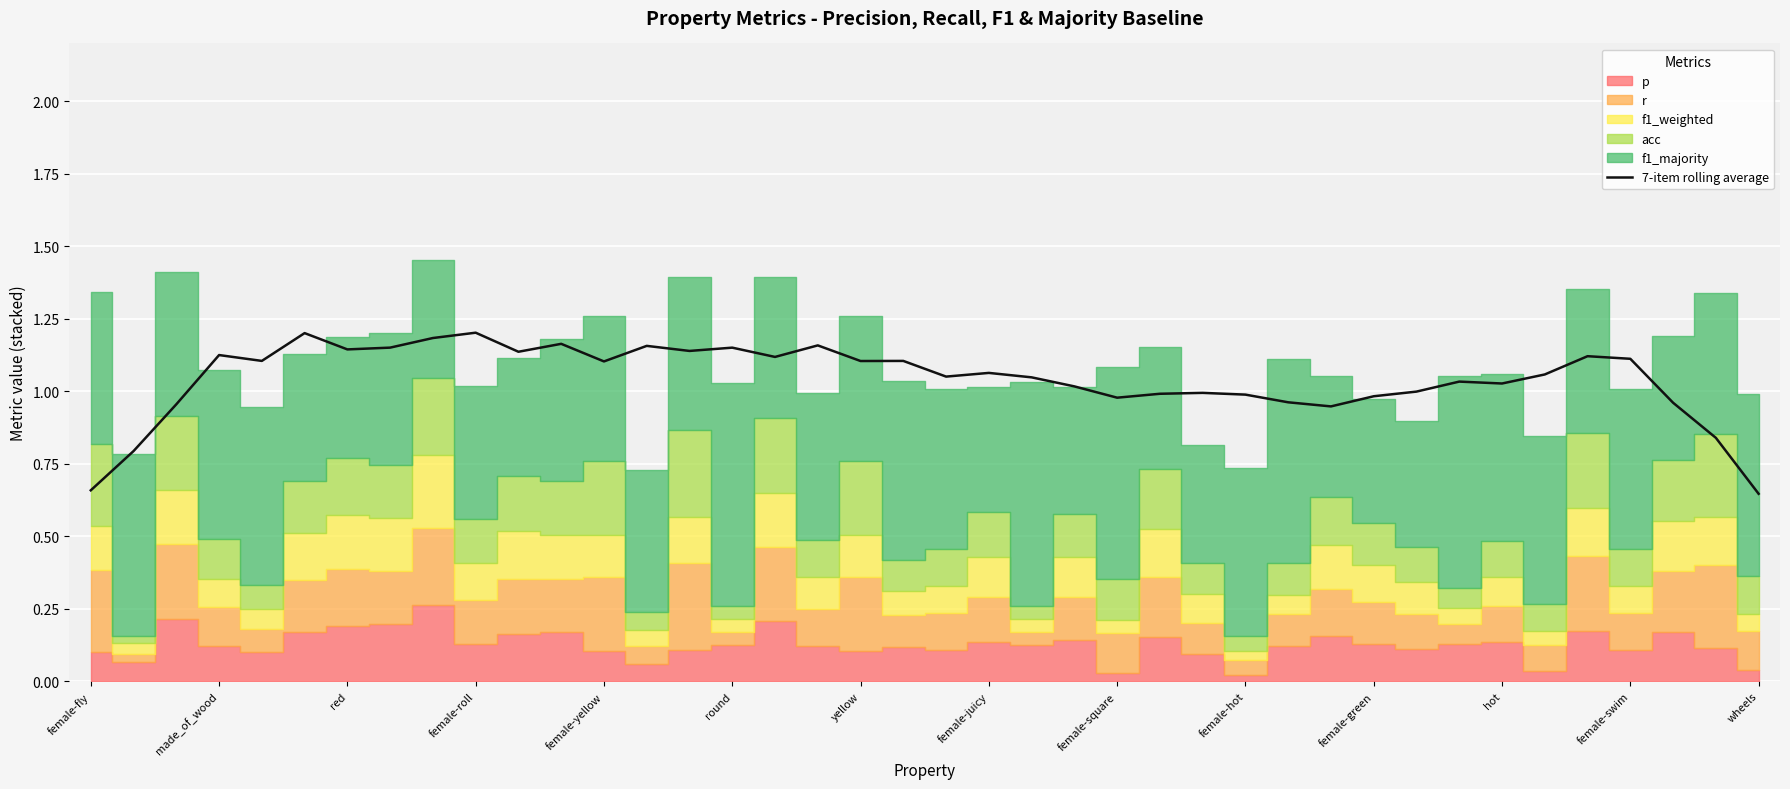

True or false: the data shows 0.4 at 28.

False